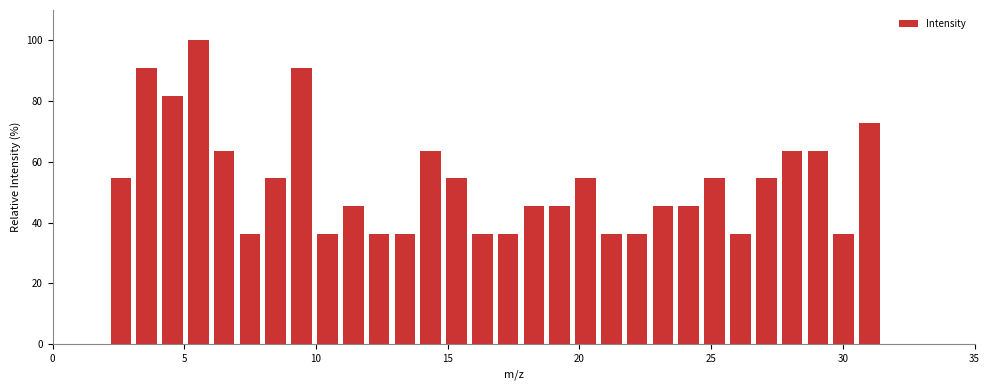

Read against the x-axis, roughly where is the centre of the tallest bar?

5.5